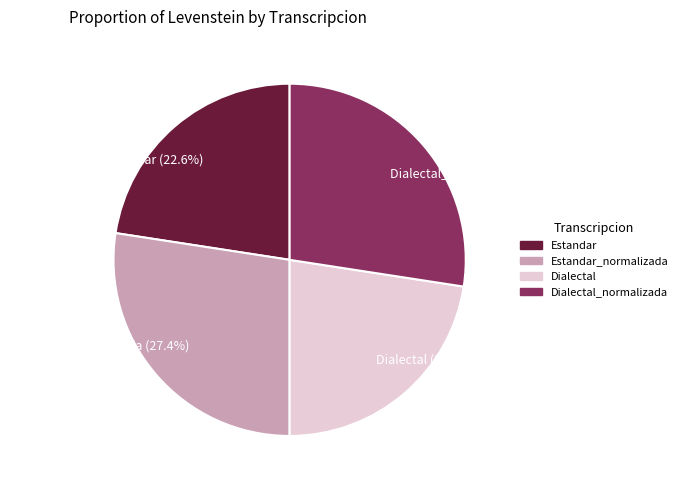

What portion of the pie excludes Dialectal_normalizada (27.4%)?

72.6%